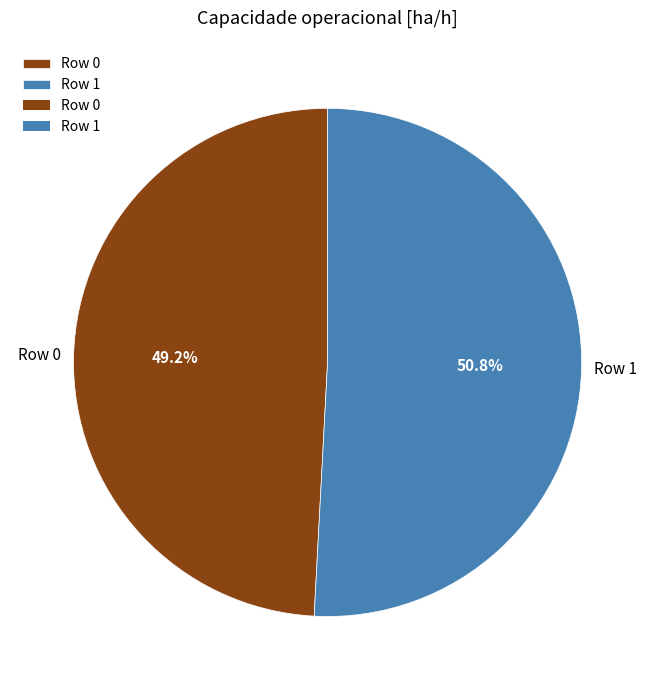

Rank the categories by value from highest to lowest.

Row 1, Row 0